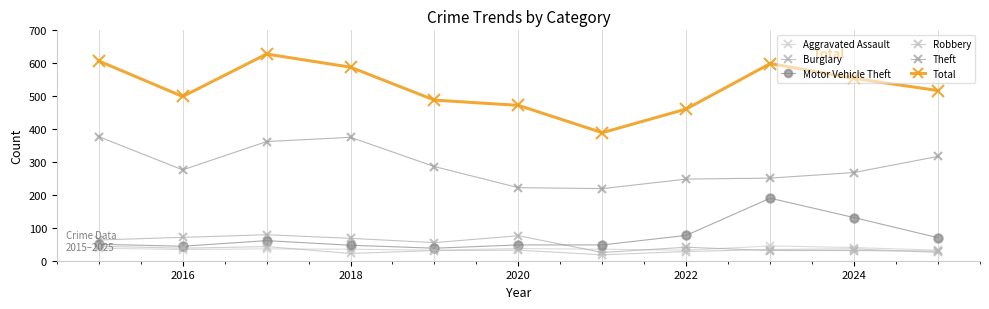

True or false: Aggravated Assault and Robbery intersect in this chart.

True